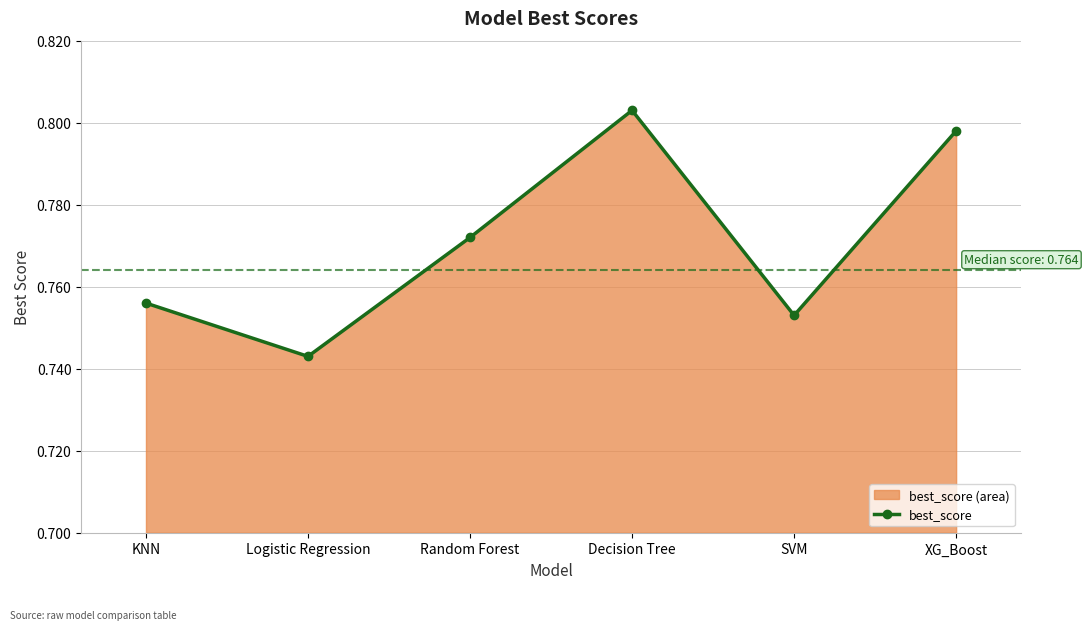

Reading left to right, what are all the values shown in this chart?

KNN=0.8	Logistic Regression=0.7	Random Forest=0.8	Decision Tree=0.8	SVM=0.8	XG_Boost=0.8